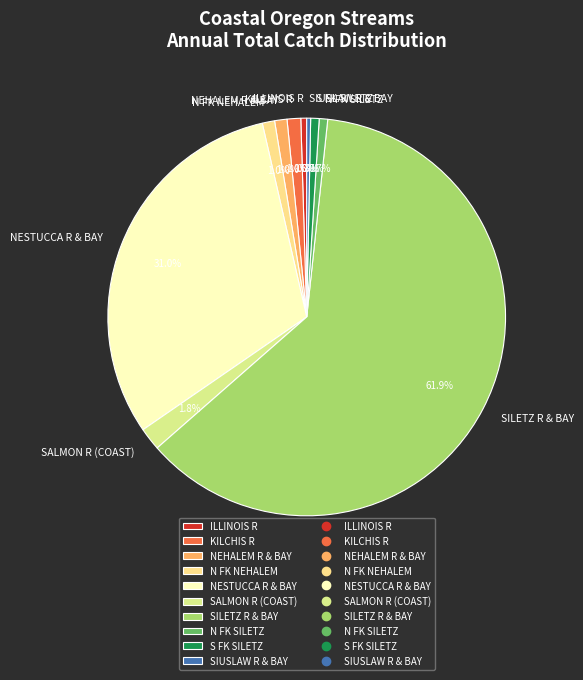

What percentage is the NEHALEM R & BAY slice, to the nearest percent?

1%